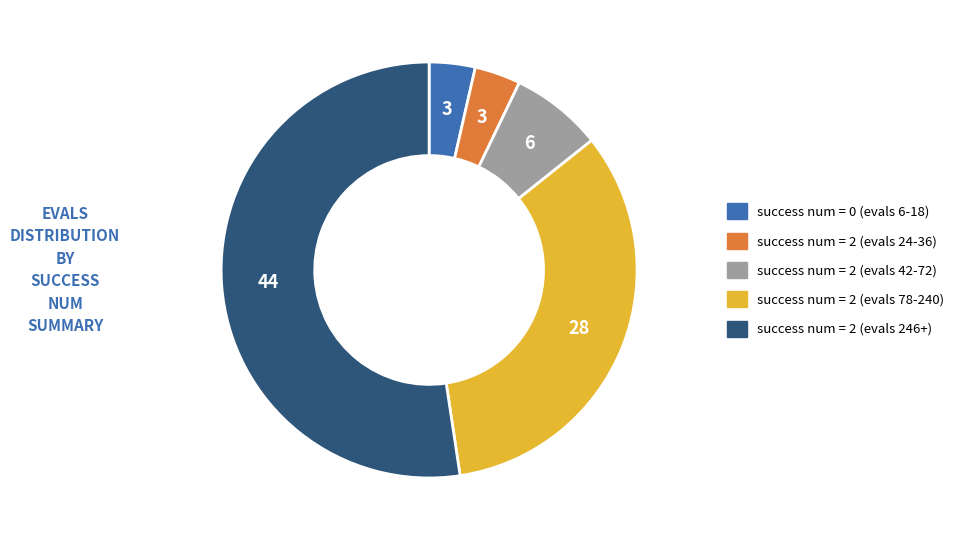

Is there a majority slice in this chart?

Yes